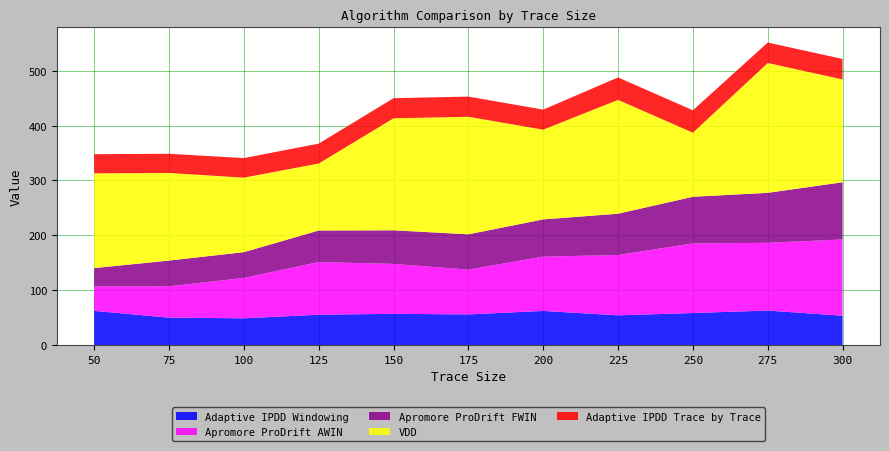

Reading right to left, list all the values displayed in this chart.

Adaptive IPDD Windowing: 53.5	62.9	58.4	54.2	62.2	55.9	56.9	55.4	48.8	50.0	62.3
Apromore ProDrift AWIN: 139.0	123.4	126.9	109.9	99.0	81.6	91.0	95.9	73.5	57.1	44.5
Apromore ProDrift FWIN: 104.3	91.1	85.0	75.3	67.8	64.4	61.3	57.5	47.0	47.0	33.5
VDD: 187.4	236.6	116.8	207.5	163.6	214.2	204.1	122.1	135.8	159.6	172.7
Adaptive IPDD Trace by Trace: 37.3	37.3	40.9	40.9	36.5	36.8	36.7	36.3	35.6	35.0	34.9